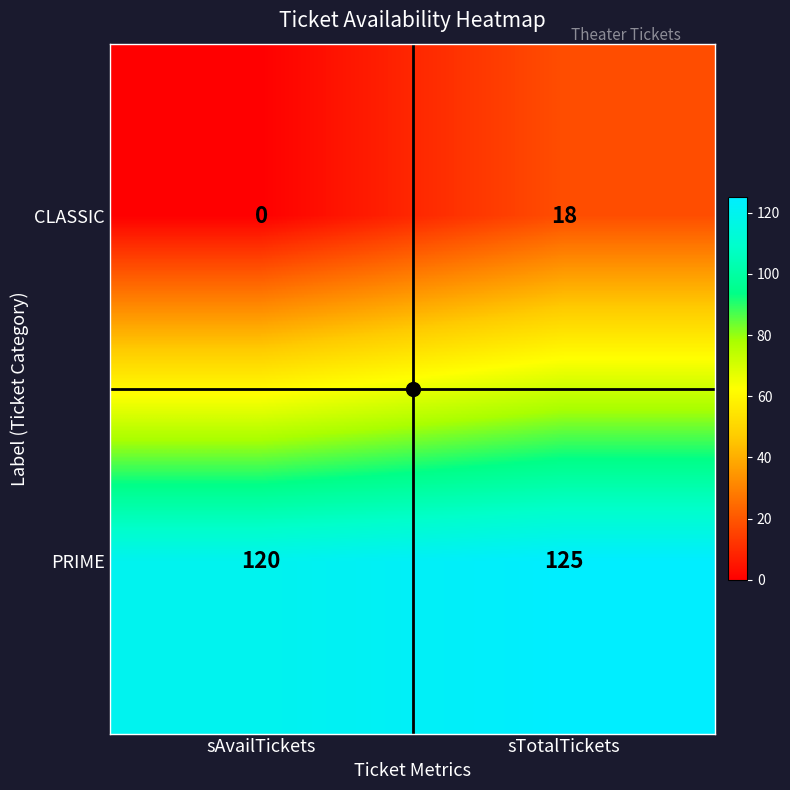

True or false: PRIME has a value of 120 at sAvailTickets.

True